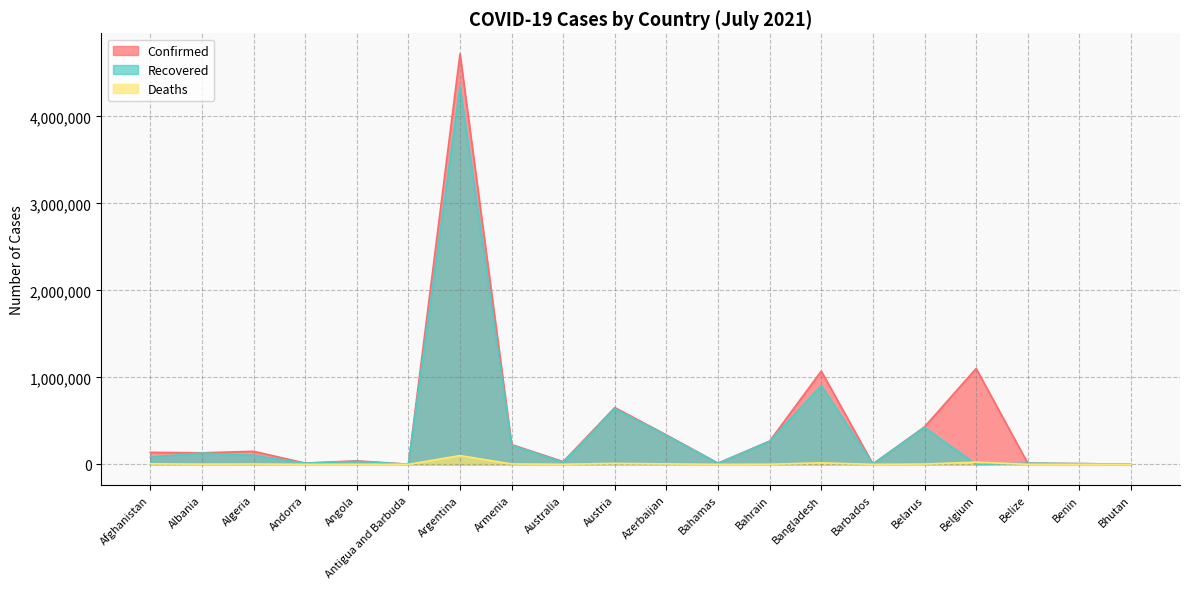

The value of Deaths at Belgium is 25208. True or false?

True